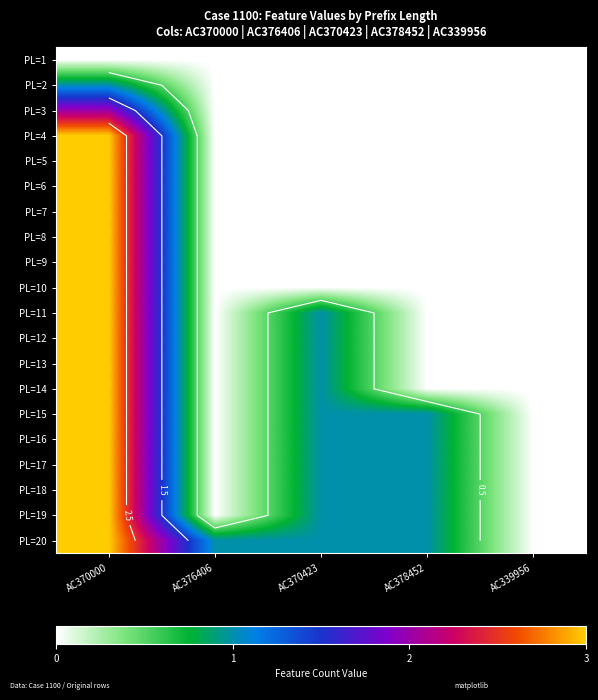

Between AC370423 and AC339956, which series saw the biggest shift?

PL=11